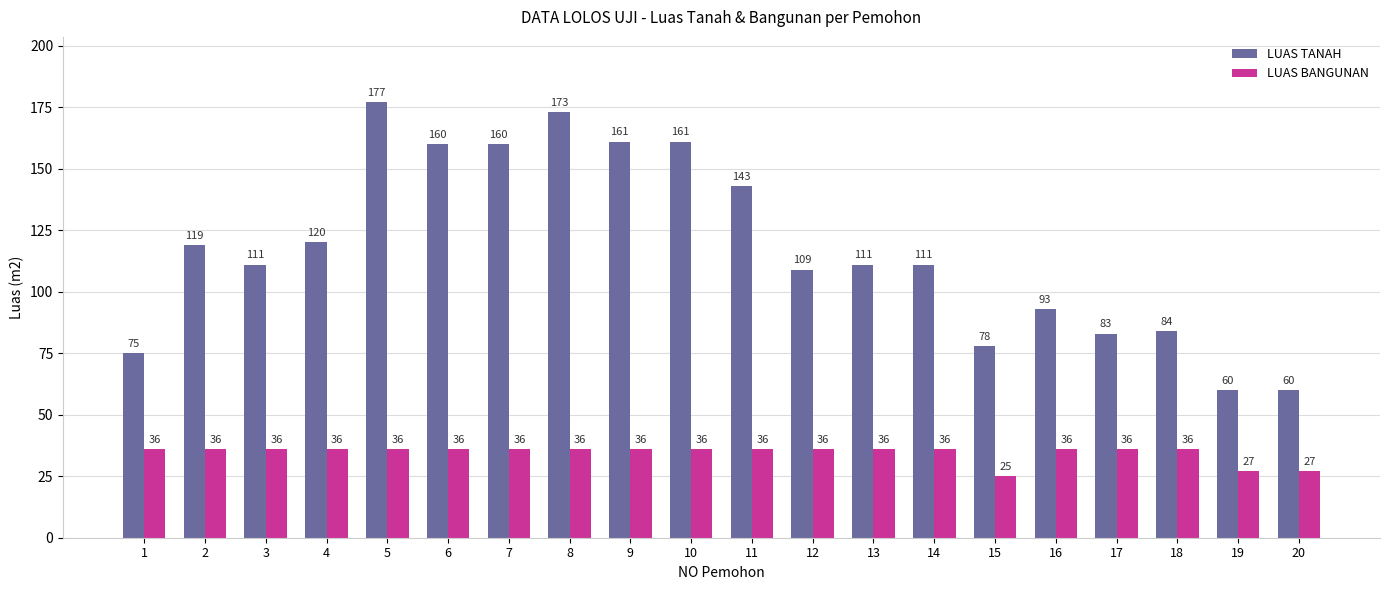

Is the value of LUAS BANGUNAN at 13 greater than the value of LUAS TANAH at 1?

No